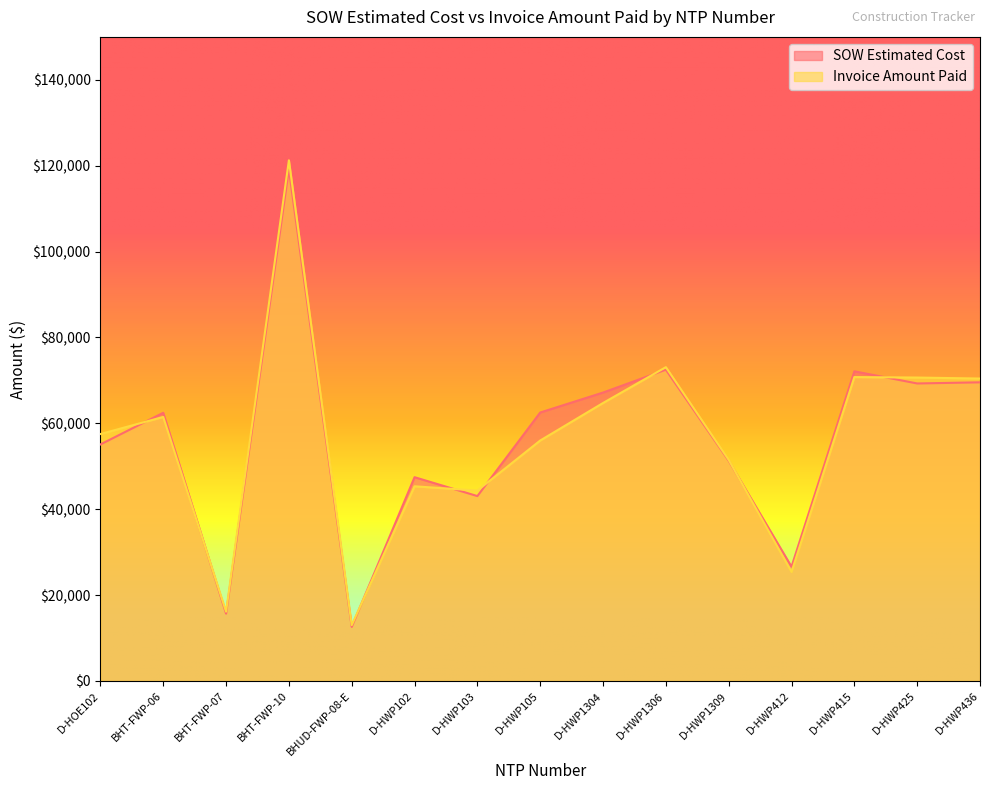

What is the total value across all series at D-HWP415?

142896.0